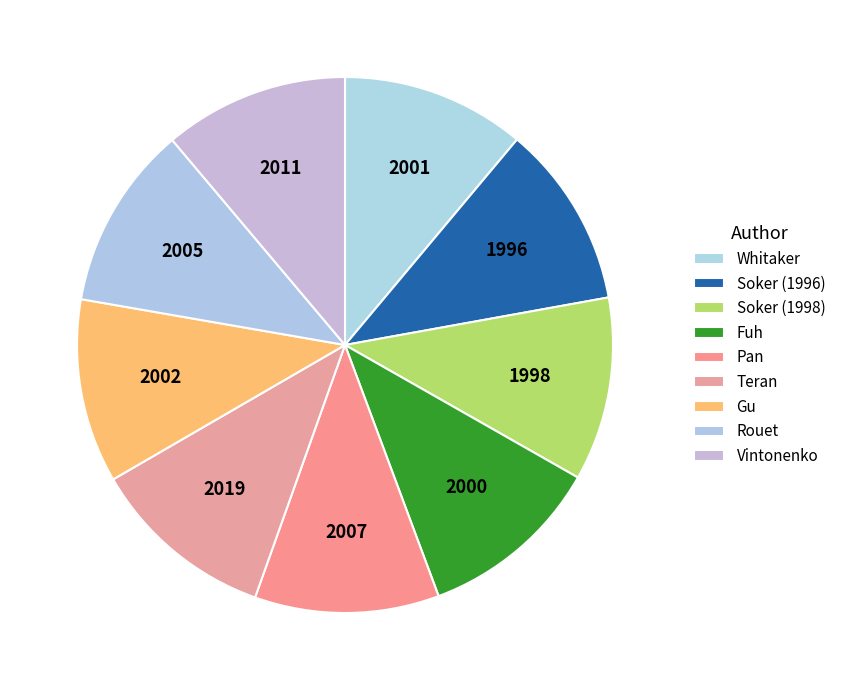

Is it true that Vintonenko is 11% of the pie?

True